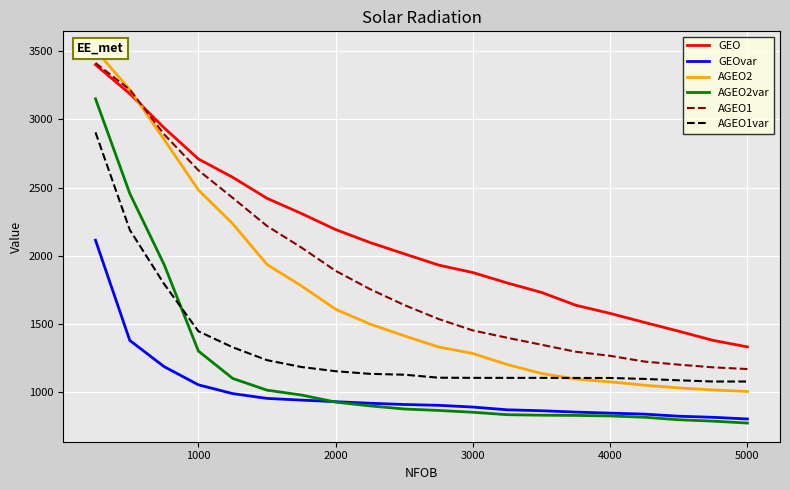

True or false: AGEO2var and GEO intersect in this chart.

False